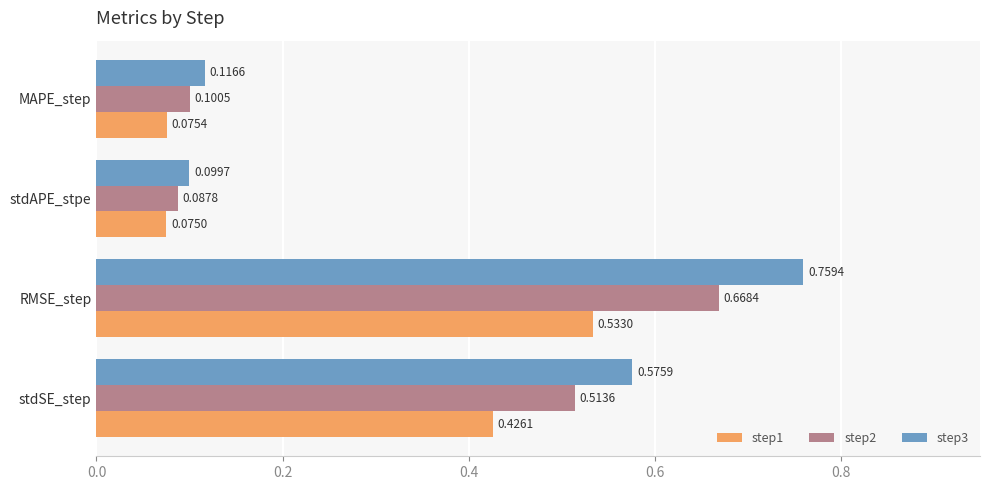

What is the sum of all step3 values?

1.6